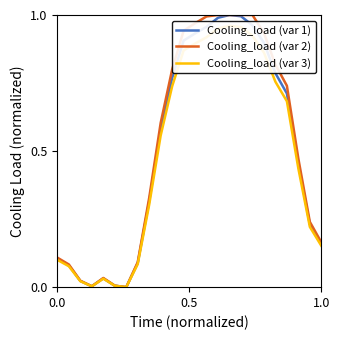

How many categories are shown in the chart?

24